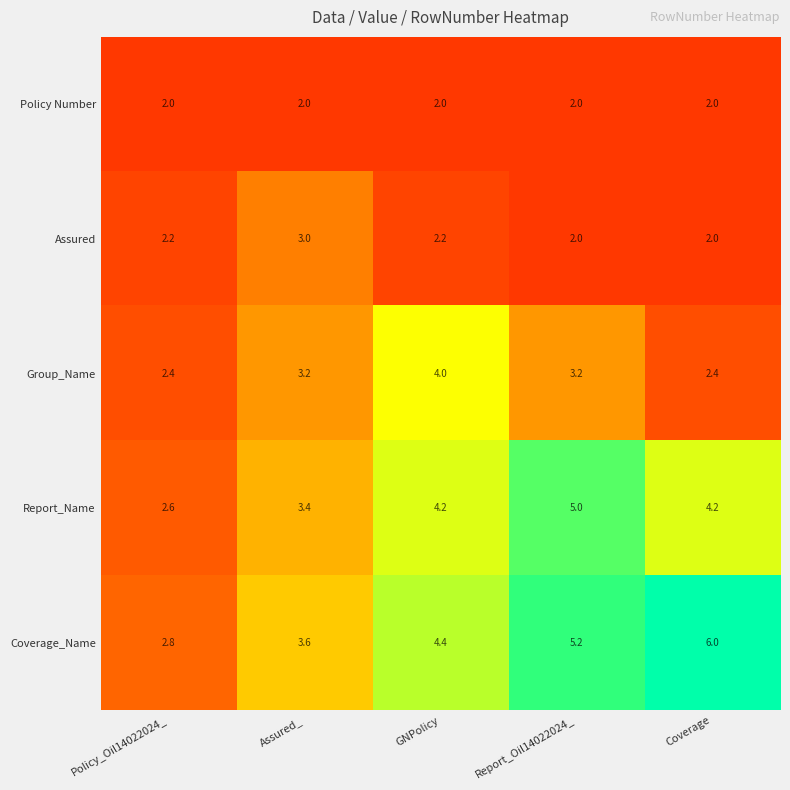

What is the greatest value displayed?

6.0